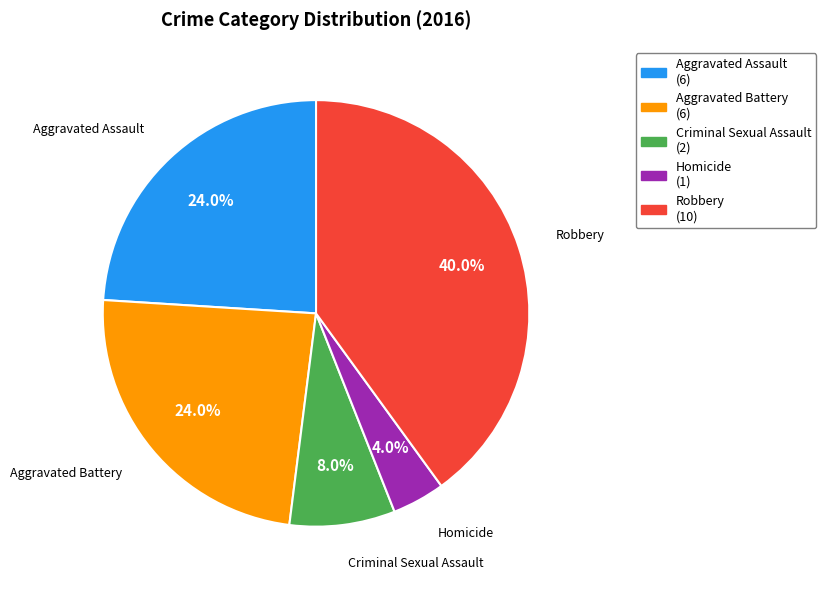

To the nearest percent, what is the difference between the Aggravated Battery and Homicide slice percentages?

20%